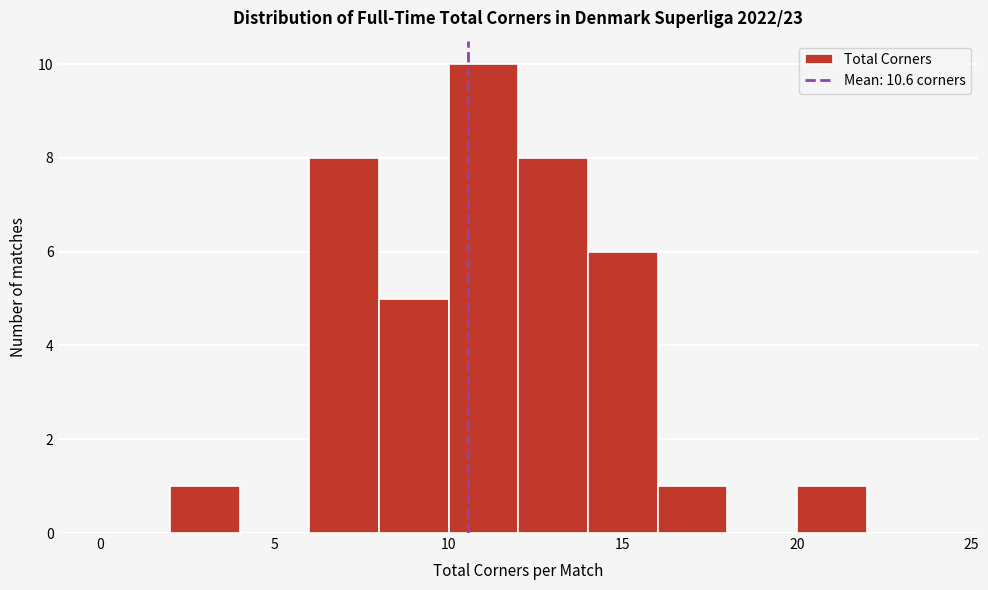

Over which range of the x-axis is the bar tallest?

10 to 12